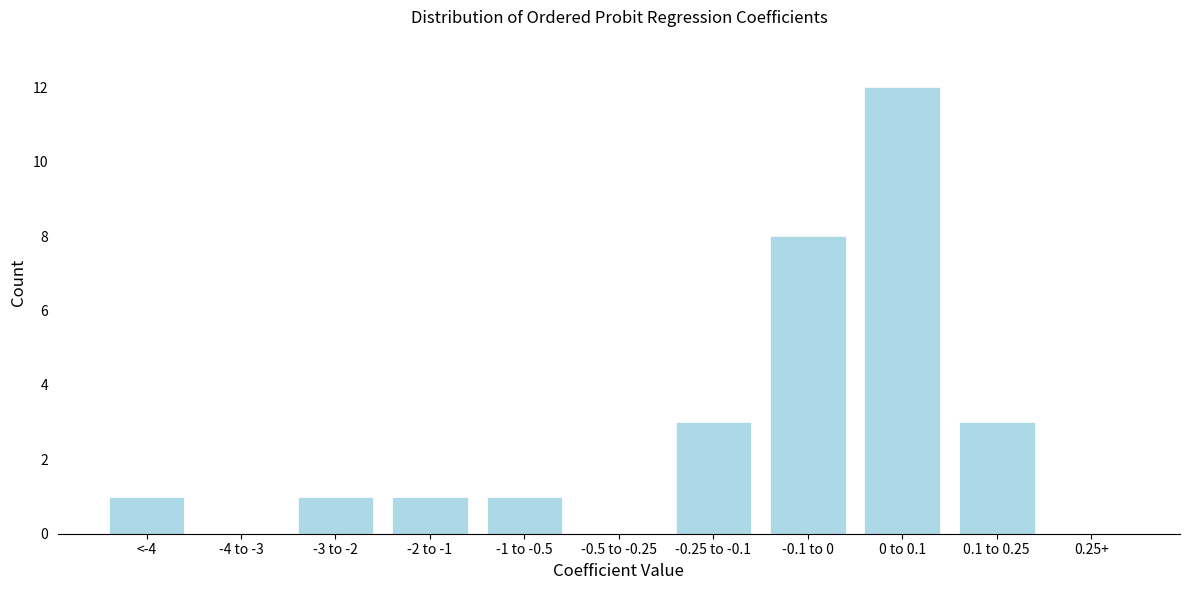

Reading left to right, what are all the values shown in this chart?

<-4=1	-4 to -3=0	-3 to -2=1	-2 to -1=1	-1 to -0.5=1	-0.5 to -0.25=0	-0.25 to -0.1=3	-0.1 to 0=8	0 to 0.1=12	0.1 to 0.25=3	0.25+=0